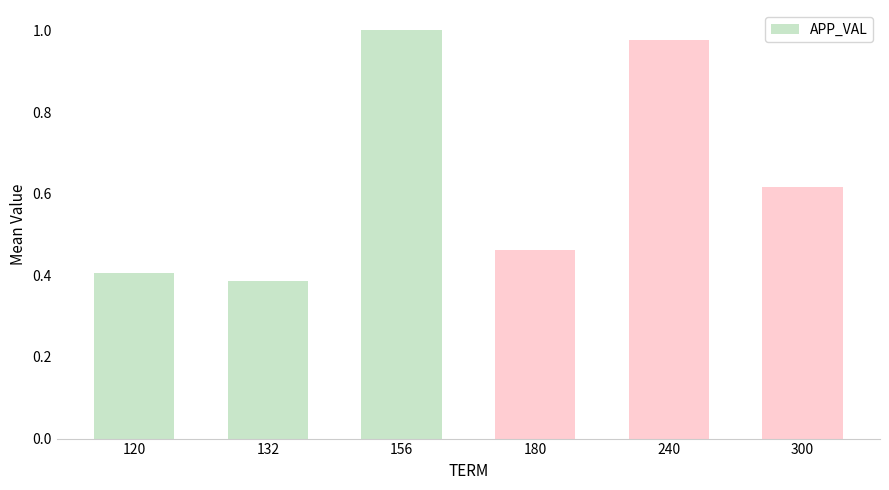

What is the difference between the values at 132 and 180?

0.1